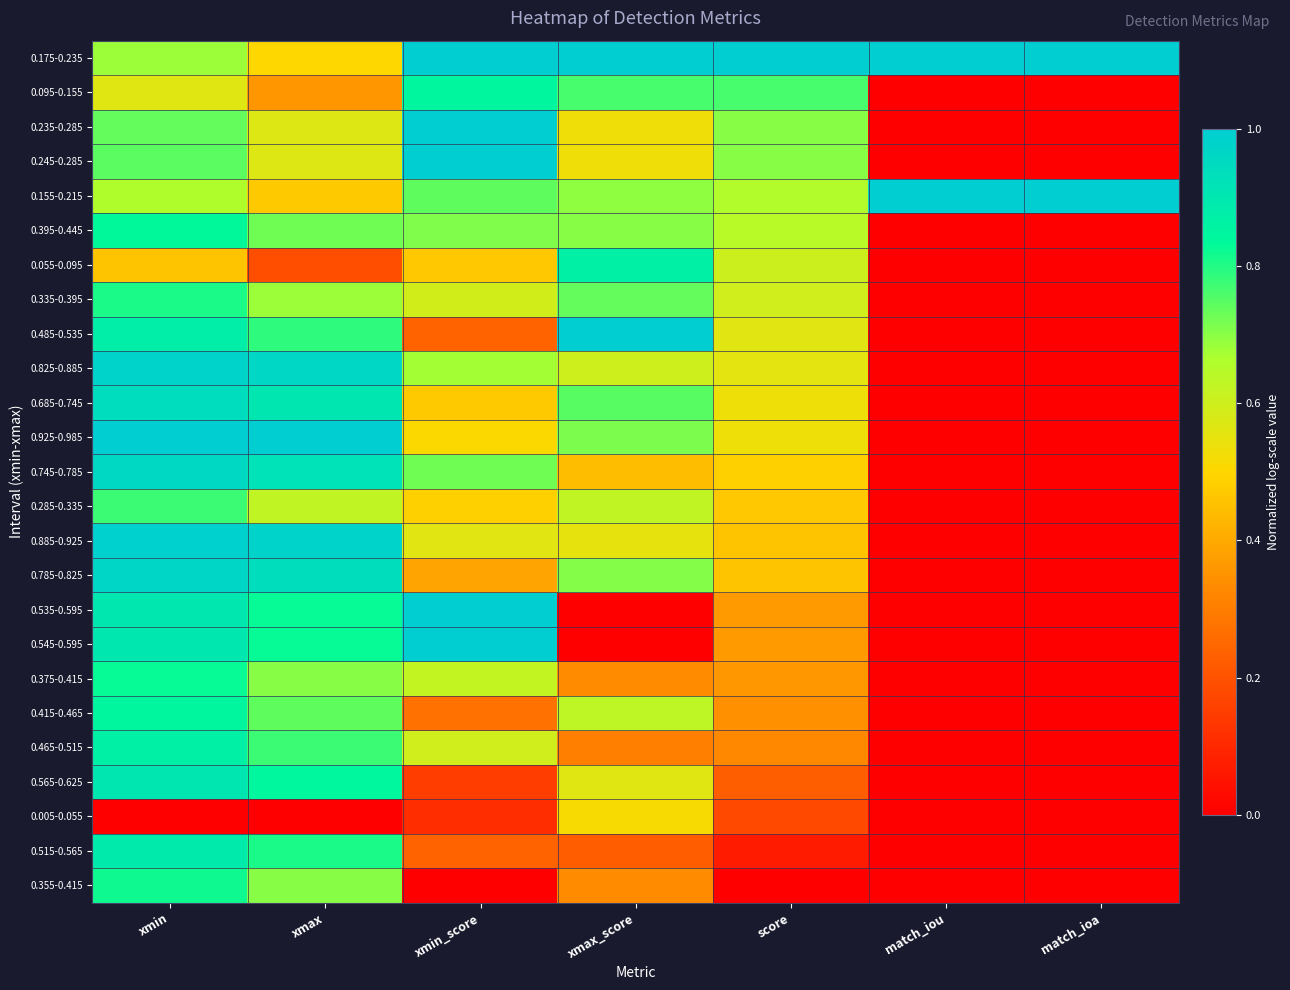

Reading right to left, extract all data points from this chart.

0.175-0.235: match_ioa=1.0	match_iou=1.0	score=1.0	xmax_score=1.0	xmin_score=1.0	xmax=0.5	xmin=0.7
0.095-0.155: match_ioa=0.0	match_iou=0.0	score=0.8	xmax_score=0.8	xmin_score=0.9	xmax=0.4	xmin=0.6
0.235-0.285: match_ioa=0.0	match_iou=0.0	score=0.7	xmax_score=0.5	xmin_score=1.0	xmax=0.6	xmin=0.7
0.245-0.285: match_ioa=0.0	match_iou=0.0	score=0.7	xmax_score=0.5	xmin_score=1.0	xmax=0.6	xmin=0.7
0.155-0.215: match_ioa=1.0	match_iou=1.0	score=0.7	xmax_score=0.7	xmin_score=0.7	xmax=0.5	xmin=0.7
0.395-0.445: match_ioa=0.0	match_iou=0.0	score=0.6	xmax_score=0.7	xmin_score=0.7	xmax=0.7	xmin=0.8
0.055-0.095: match_ioa=0.0	match_iou=0.0	score=0.6	xmax_score=0.9	xmin_score=0.5	xmax=0.2	xmin=0.5
0.335-0.395: match_ioa=0.0	match_iou=0.0	score=0.6	xmax_score=0.7	xmin_score=0.6	xmax=0.7	xmin=0.8
0.485-0.535: match_ioa=0.0	match_iou=0.0	score=0.6	xmax_score=1.0	xmin_score=0.2	xmax=0.8	xmin=0.9
0.825-0.885: match_ioa=0.0	match_iou=0.0	score=0.6	xmax_score=0.6	xmin_score=0.7	xmax=1.0	xmin=1.0
0.685-0.745: match_ioa=0.0	match_iou=0.0	score=0.5	xmax_score=0.7	xmin_score=0.5	xmax=0.9	xmin=0.9
0.925-0.985: match_ioa=0.0	match_iou=0.0	score=0.5	xmax_score=0.7	xmin_score=0.5	xmax=1.0	xmin=1.0
0.745-0.785: match_ioa=0.0	match_iou=0.0	score=0.5	xmax_score=0.4	xmin_score=0.7	xmax=0.9	xmin=1.0
0.285-0.335: match_ioa=0.0	match_iou=0.0	score=0.5	xmax_score=0.6	xmin_score=0.5	xmax=0.6	xmin=0.8
0.885-0.925: match_ioa=0.0	match_iou=0.0	score=0.5	xmax_score=0.5	xmin_score=0.6	xmax=1.0	xmin=1.0
0.785-0.825: match_ioa=0.0	match_iou=0.0	score=0.5	xmax_score=0.7	xmin_score=0.4	xmax=0.9	xmin=1.0
0.535-0.595: match_ioa=0.0	match_iou=0.0	score=0.4	xmax_score=0.0	xmin_score=1.0	xmax=0.8	xmin=0.9
0.545-0.595: match_ioa=0.0	match_iou=0.0	score=0.4	xmax_score=0.0	xmin_score=1.0	xmax=0.8	xmin=0.9
0.375-0.415: match_ioa=0.0	match_iou=0.0	score=0.4	xmax_score=0.3	xmin_score=0.6	xmax=0.7	xmin=0.8
0.415-0.465: match_ioa=0.0	match_iou=0.0	score=0.3	xmax_score=0.6	xmin_score=0.3	xmax=0.7	xmin=0.8
0.465-0.515: match_ioa=0.0	match_iou=0.0	score=0.3	xmax_score=0.3	xmin_score=0.6	xmax=0.8	xmin=0.9
0.565-0.625: match_ioa=0.0	match_iou=0.0	score=0.2	xmax_score=0.6	xmin_score=0.1	xmax=0.8	xmin=0.9
0.005-0.055: match_ioa=0.0	match_iou=0.0	score=0.2	xmax_score=0.5	xmin_score=0.1	xmax=0.0	xmin=0.0
0.515-0.565: match_ioa=0.0	match_iou=0.0	score=0.1	xmax_score=0.2	xmin_score=0.2	xmax=0.8	xmin=0.9
0.355-0.415: match_ioa=0.0	match_iou=0.0	score=0.0	xmax_score=0.3	xmin_score=0.0	xmax=0.7	xmin=0.8